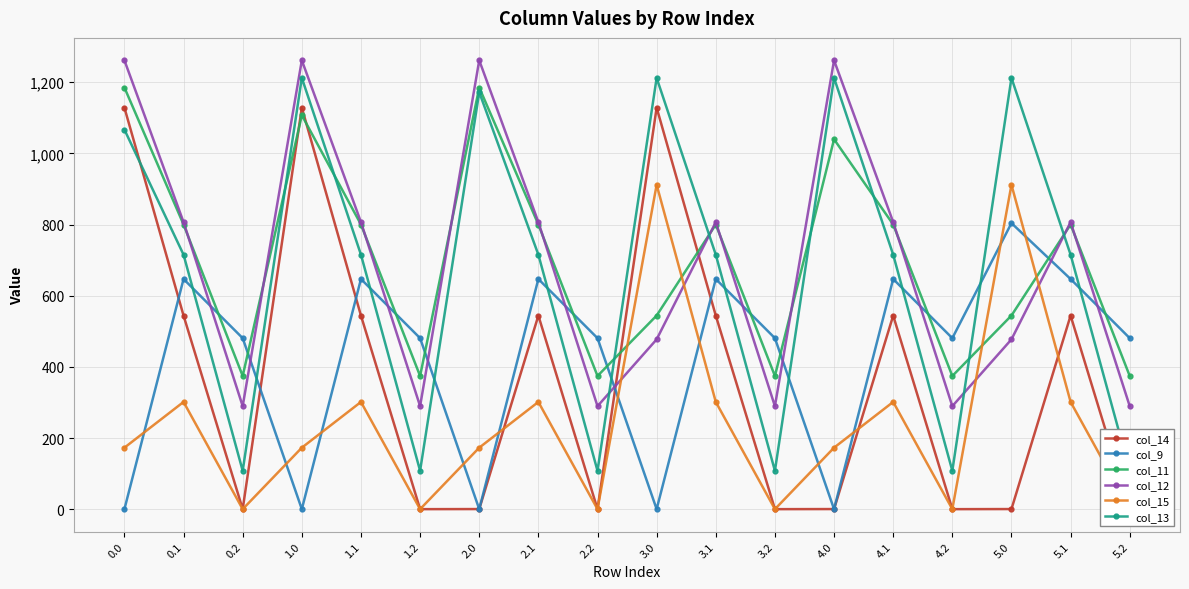

What is the label of the 11th point from the left?

3.1